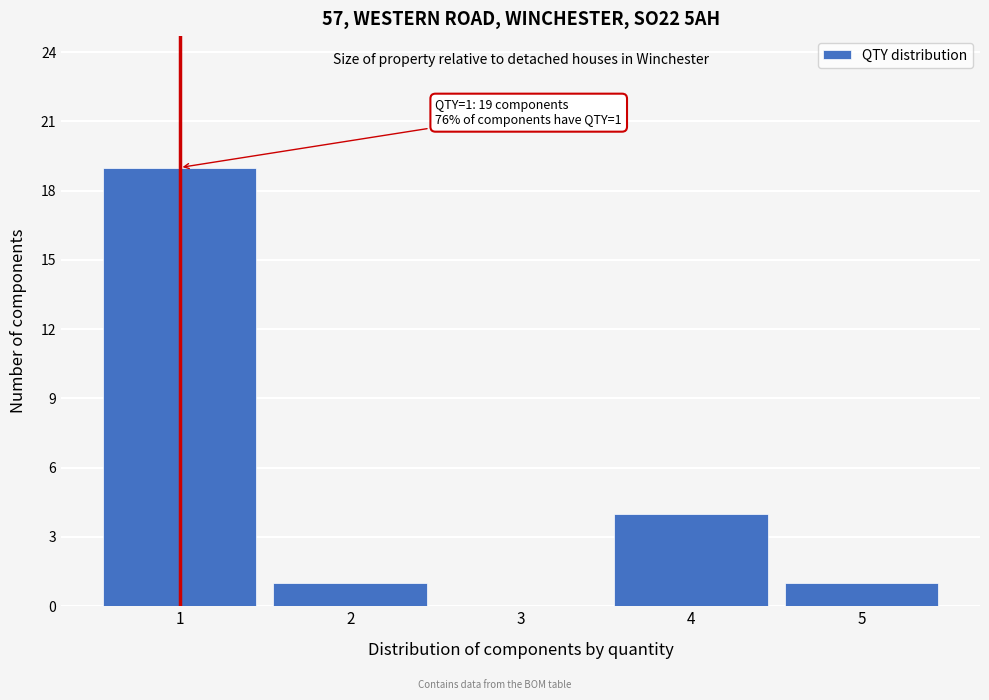

Over which range of the x-axis is the bar tallest?

0.5 to 1.5